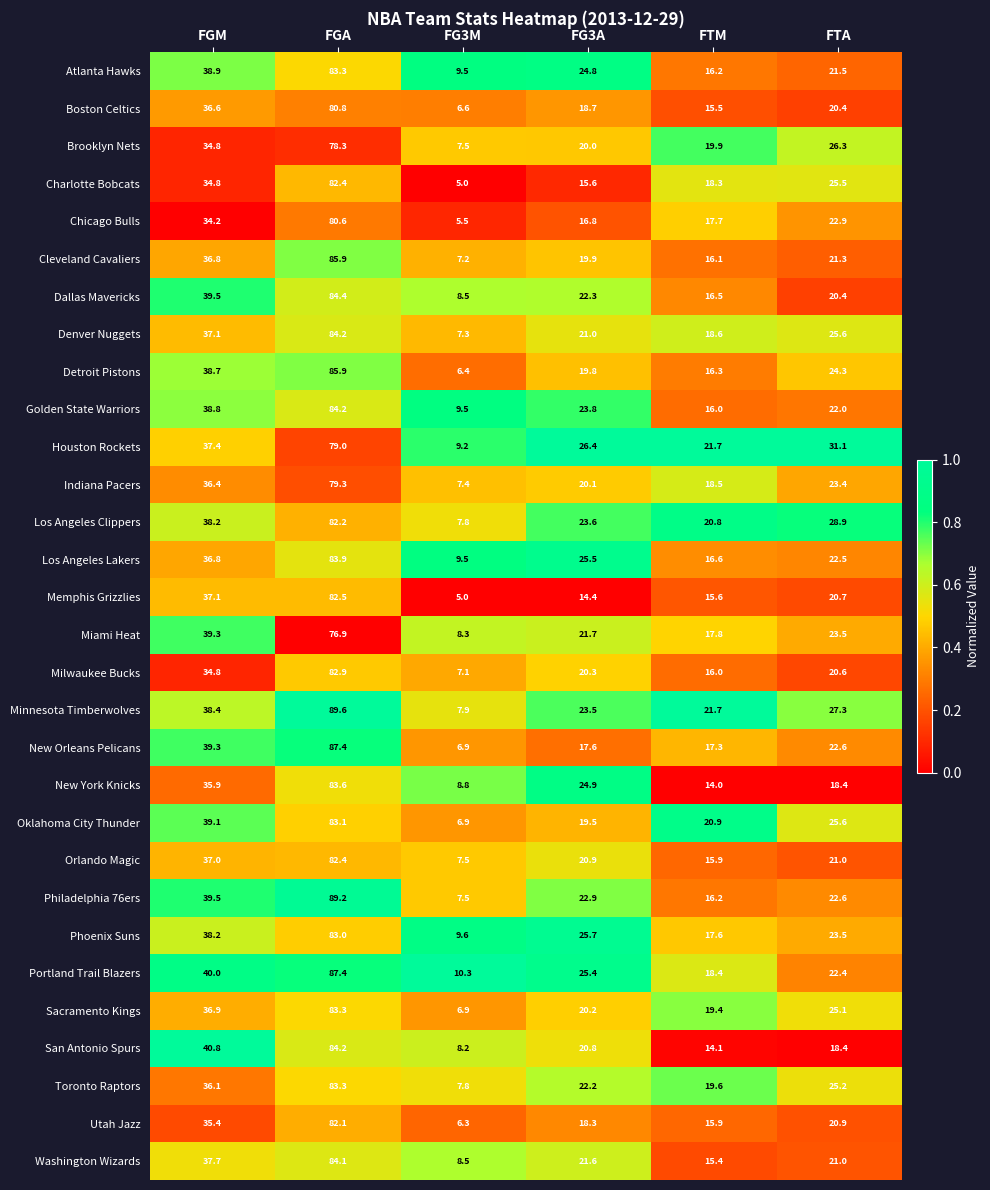

At which label does Atlanta Hawks first exceed 24?

FGM